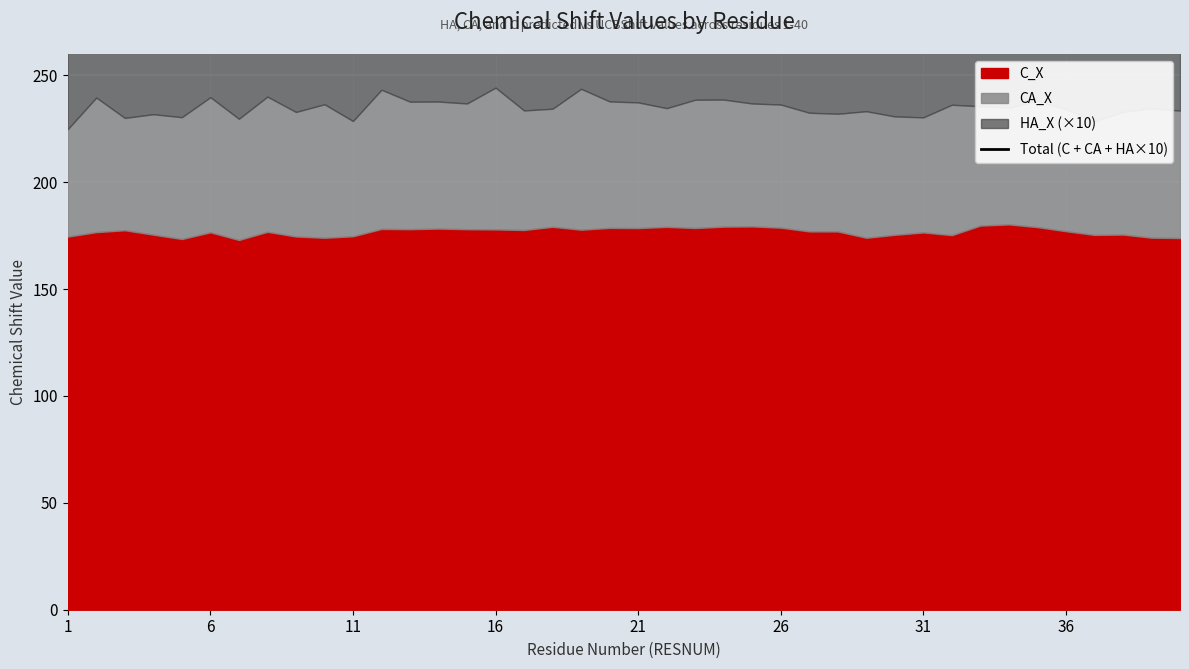

What is the difference between the maximum and second lowest values?

15.6